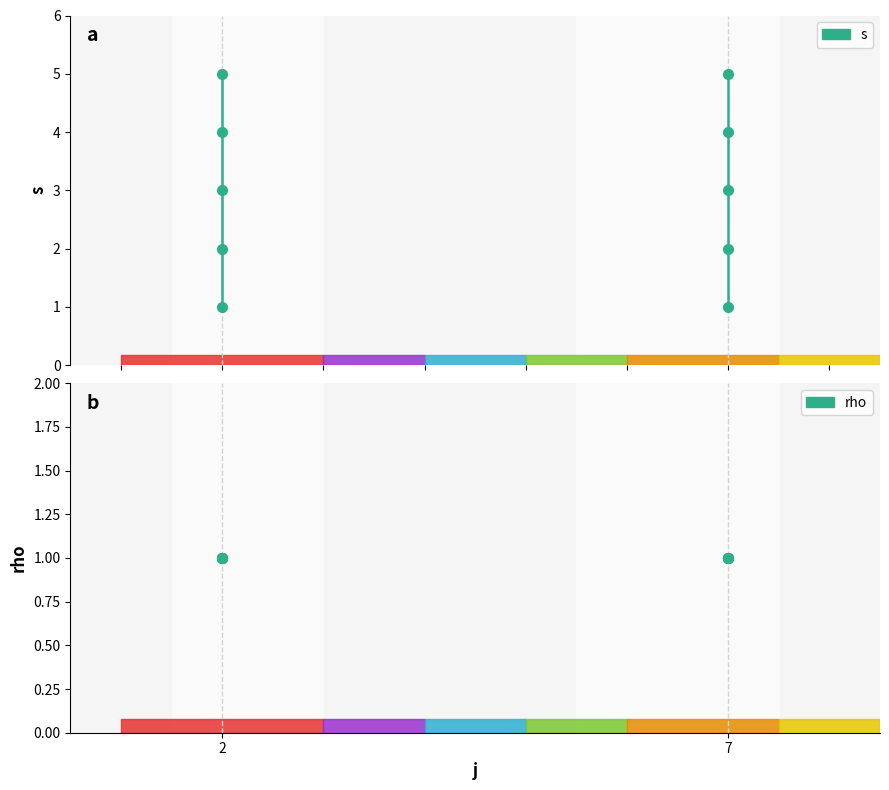

Is the value of s at 2 greater than the value of rho at 2?

No